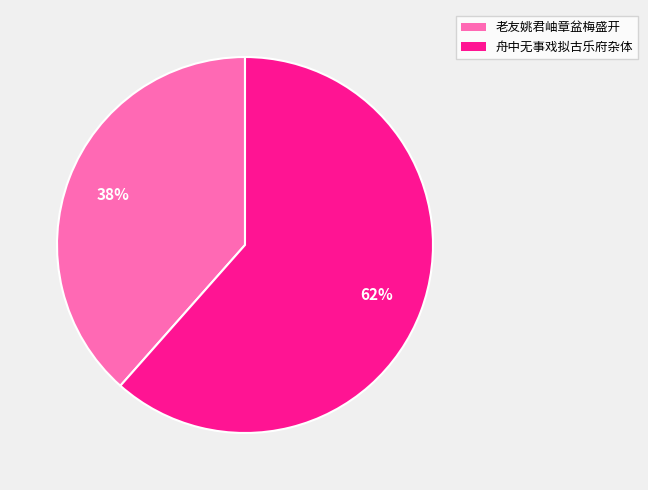

To the nearest percent, what percentage of the pie is 舟中无事戏拟古乐府杂体?

62%